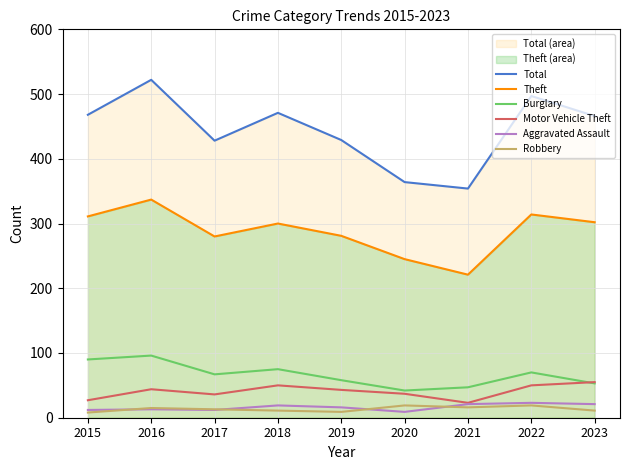

What is the sum of all Aggravated Assault values?

146